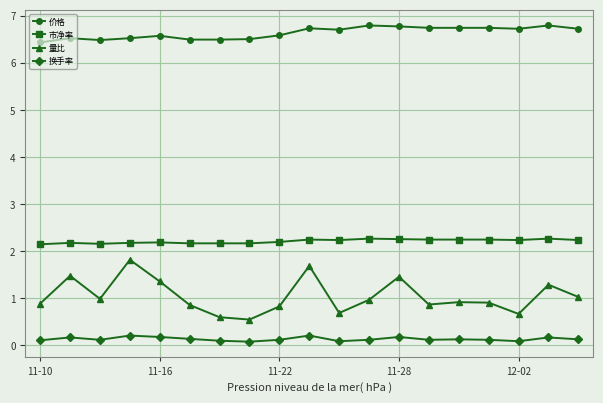

True or false: 市净率 and 量比 intersect in this chart.

False